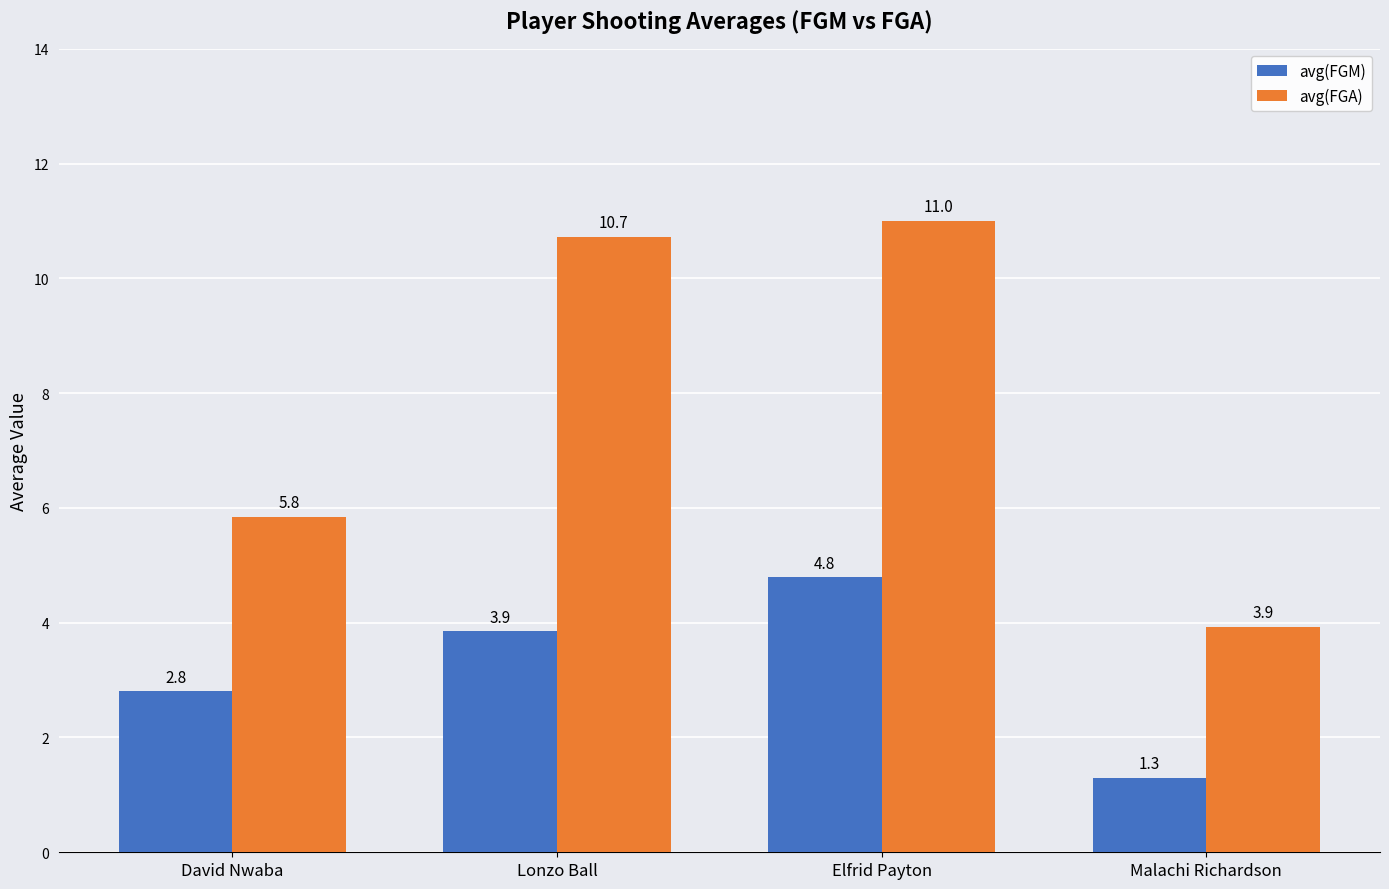

List the series in order of their overall mean, lowest first.

avg(FGM), avg(FGA)